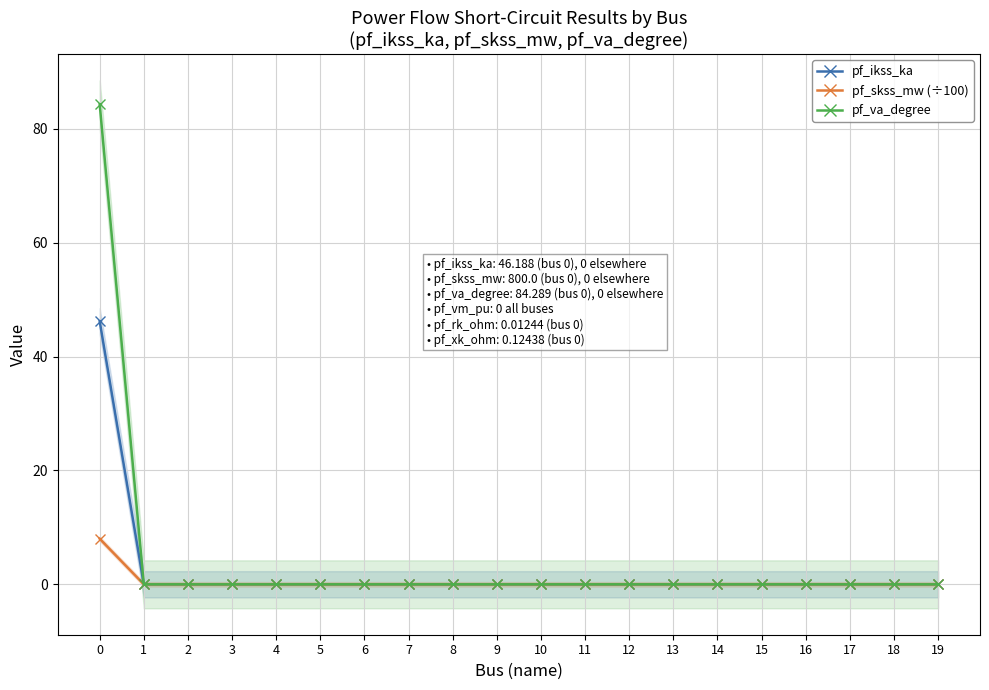

Which series has the largest total across all categories?

pf_va_degree